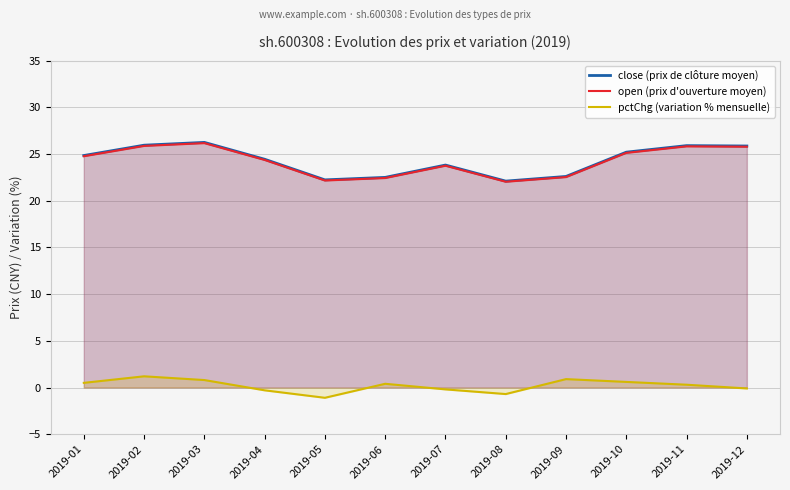

How many data points in pctChg (variation % mensuelle) are above 0?

7